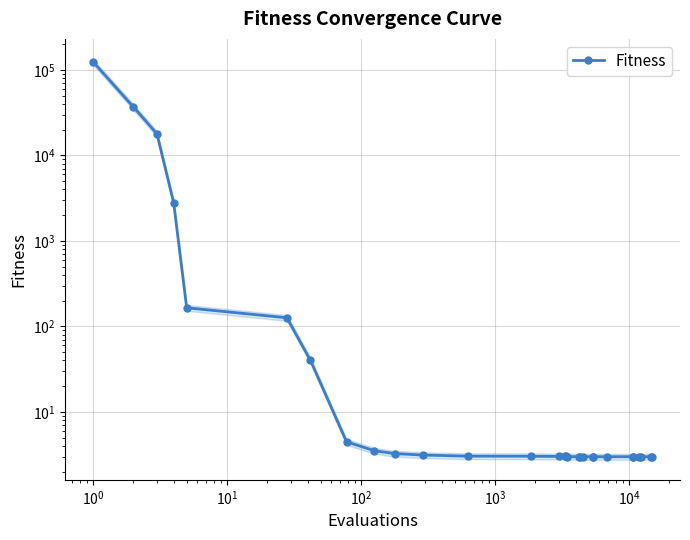

What is the difference between the maximum and minimum values?

124496.4